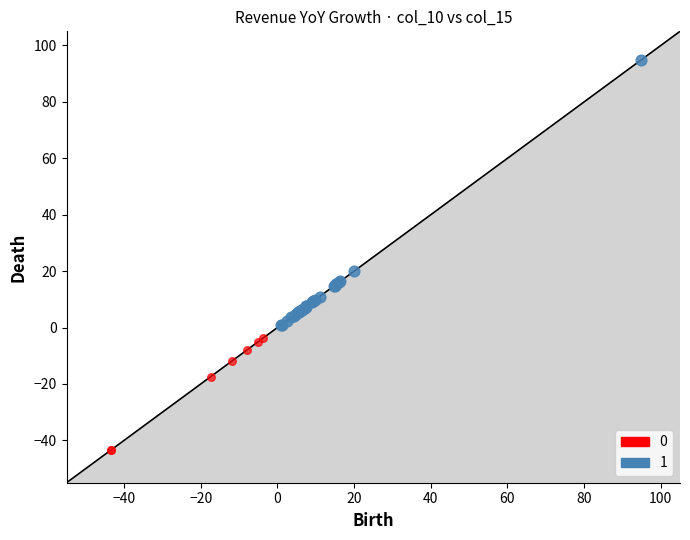

What are all the series names shown in the legend?

0, 1